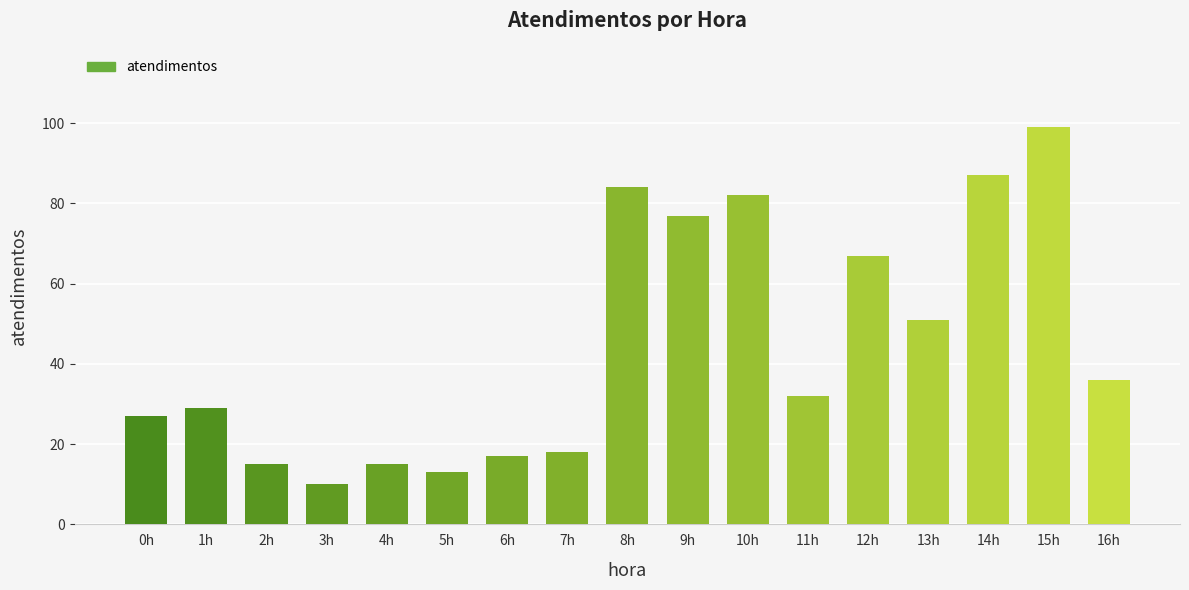

What is the label of the 16th bar from the left?

15h